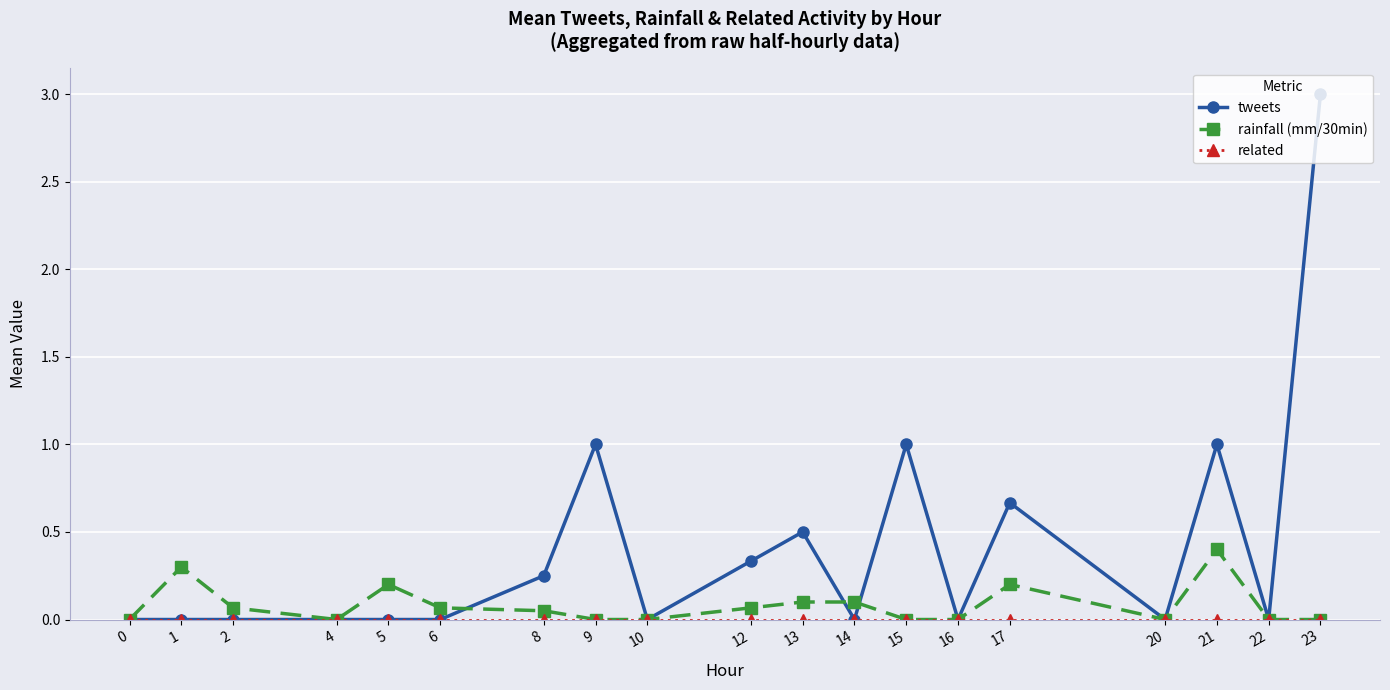

The value of rainfall (mm/30min) at 16 is 0.0. True or false?

True